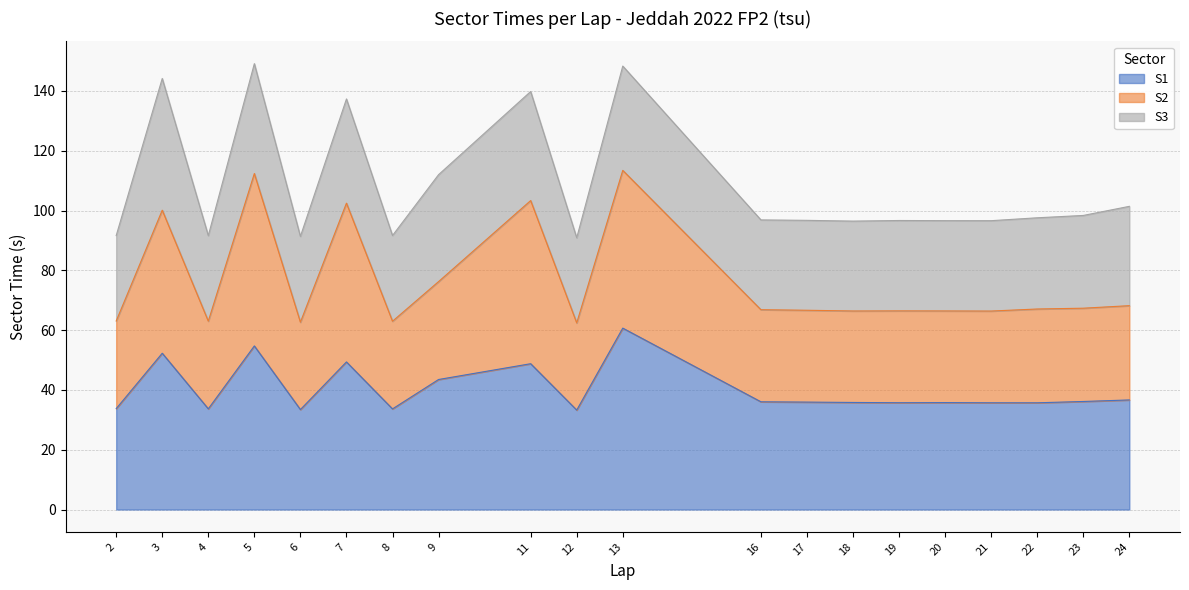

Is it true that S2 equals 76.2 at 9?

True